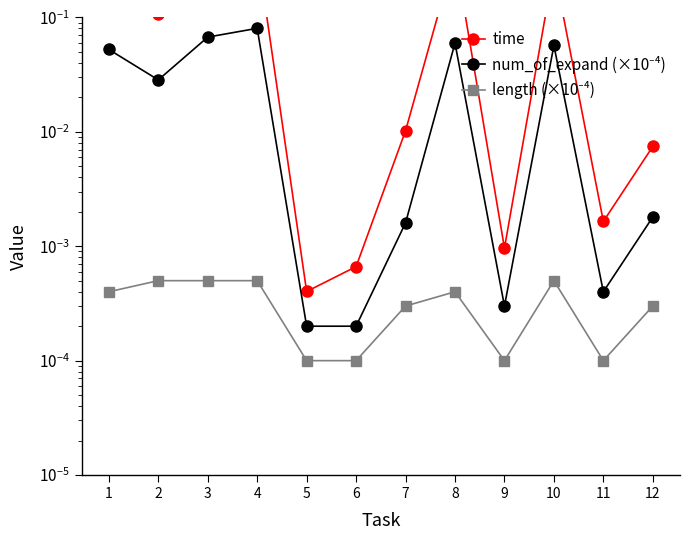

True or false: length (×10⁻⁴) and num_of_expand (×10⁻⁴) intersect in this chart.

False